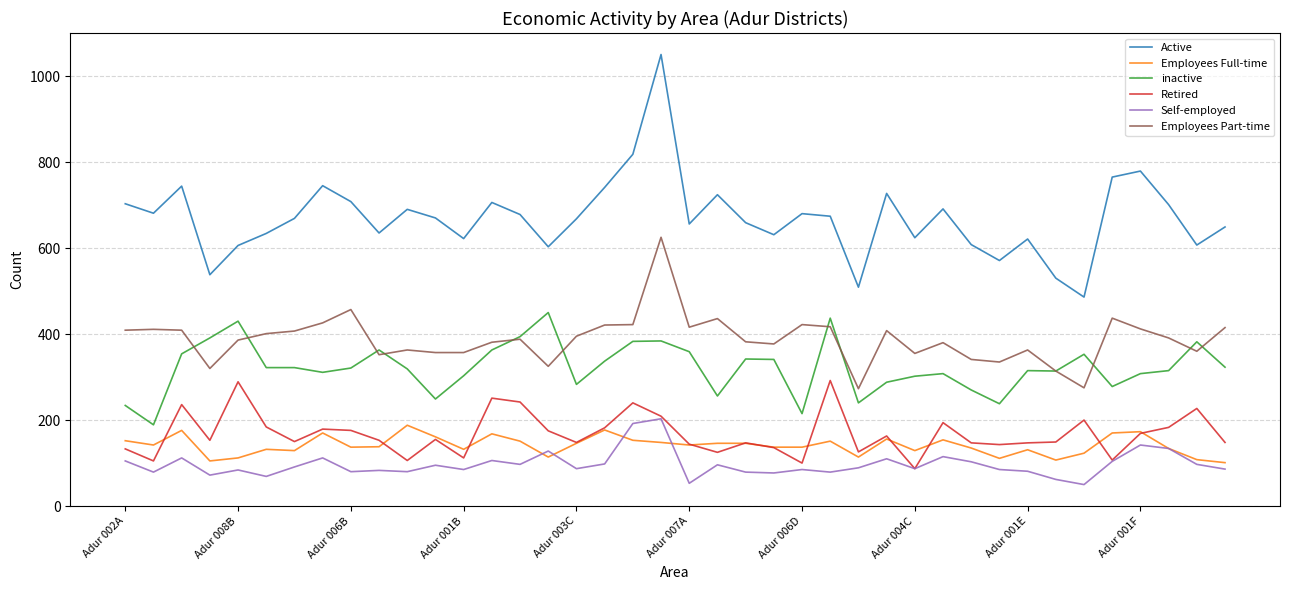

True or false: Retired and Employees Part-time intersect in this chart.

False